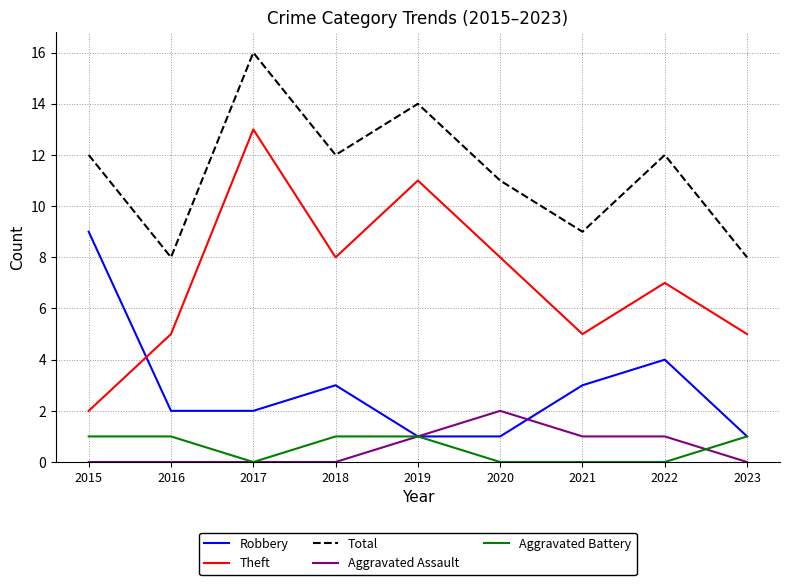

The Theft series shows 3 at 2016. True or false?

False